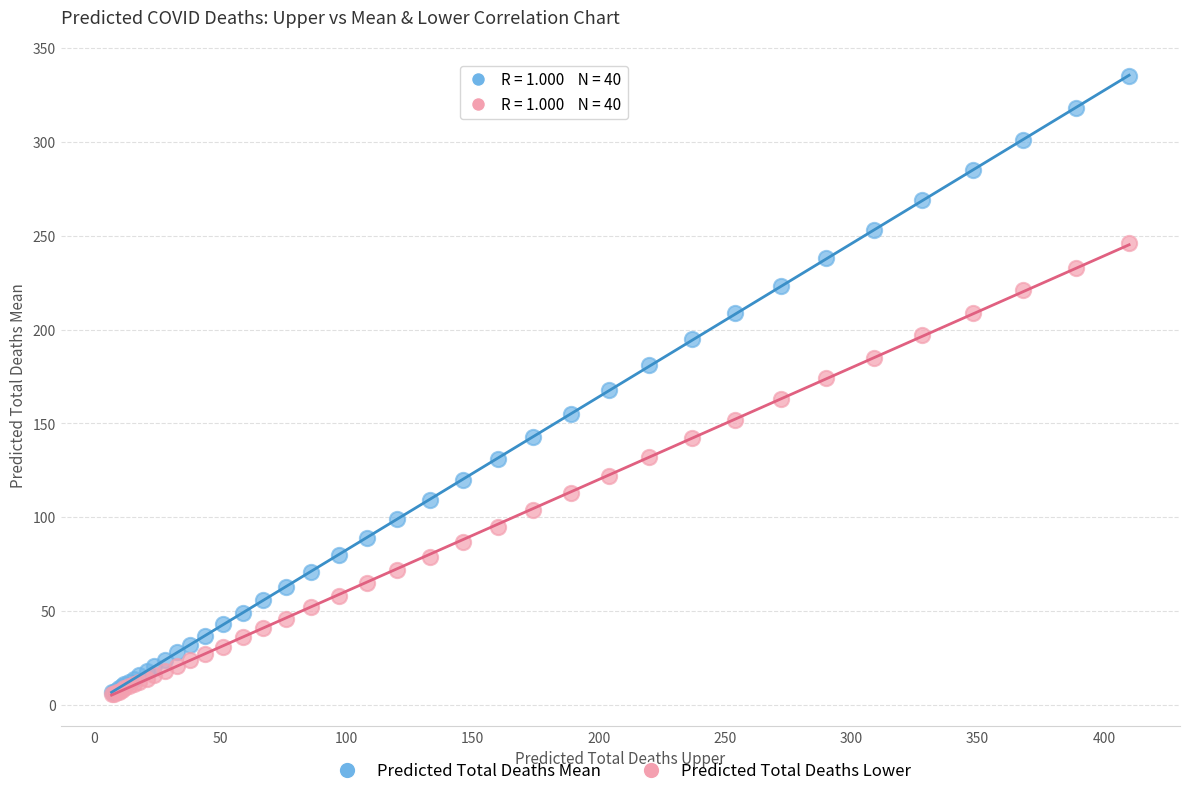

What are all the series names shown in the legend?

Predicted Total Deaths Mean, Predicted Total Deaths Lower